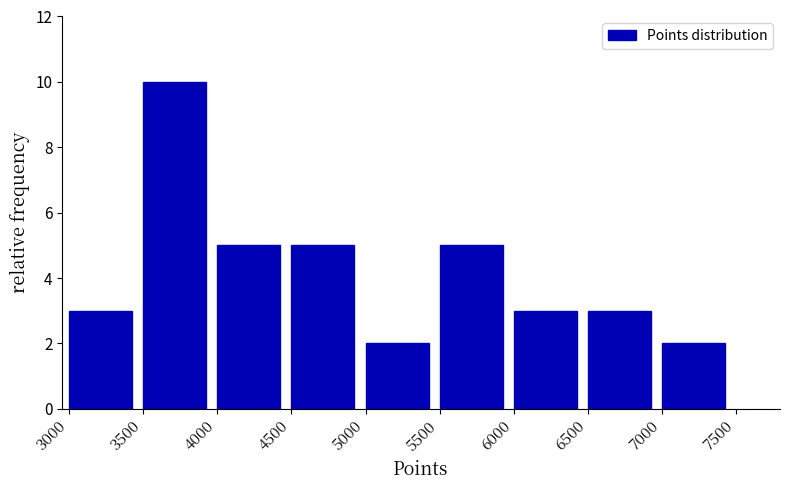

Over which range of the x-axis is the bar tallest?

3500 to 4000